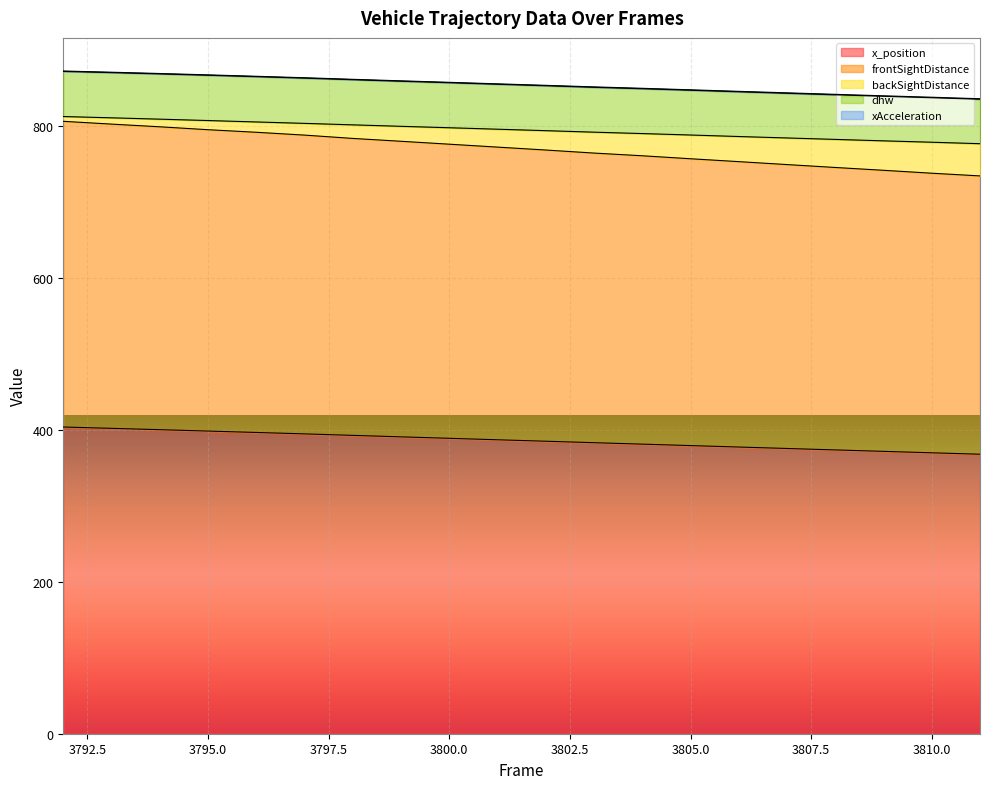

What is the lowest value of the x_position series?

368.2